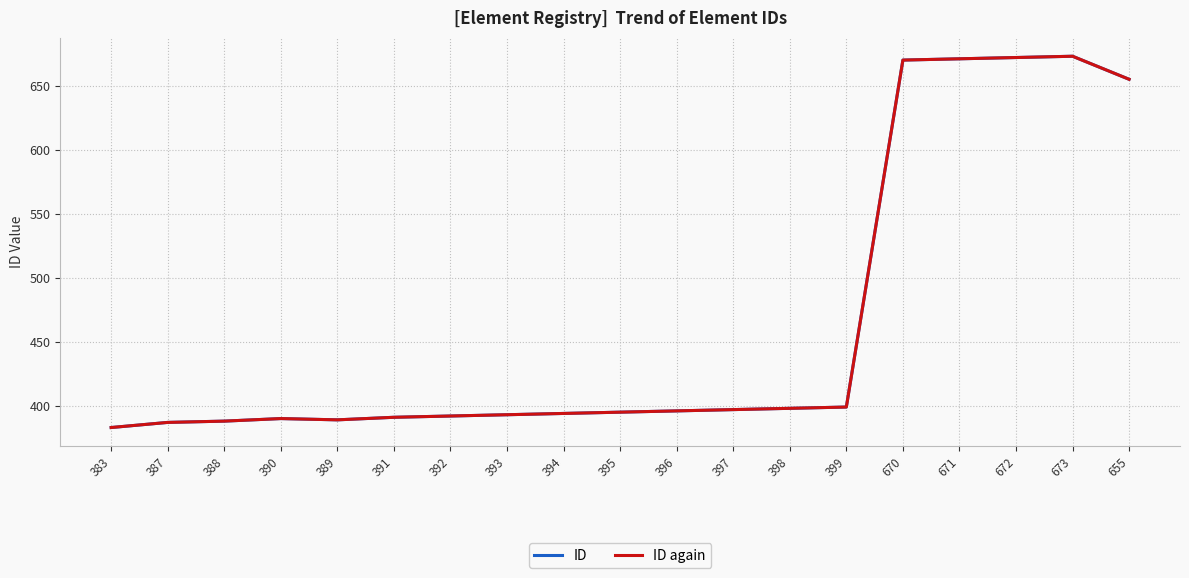

List the labels in order of ID again value, largest first.

673, 672, 671, 670, 655, 399, 398, 397, 396, 395, 394, 393, 392, 391, 390, 389, 388, 387, 383